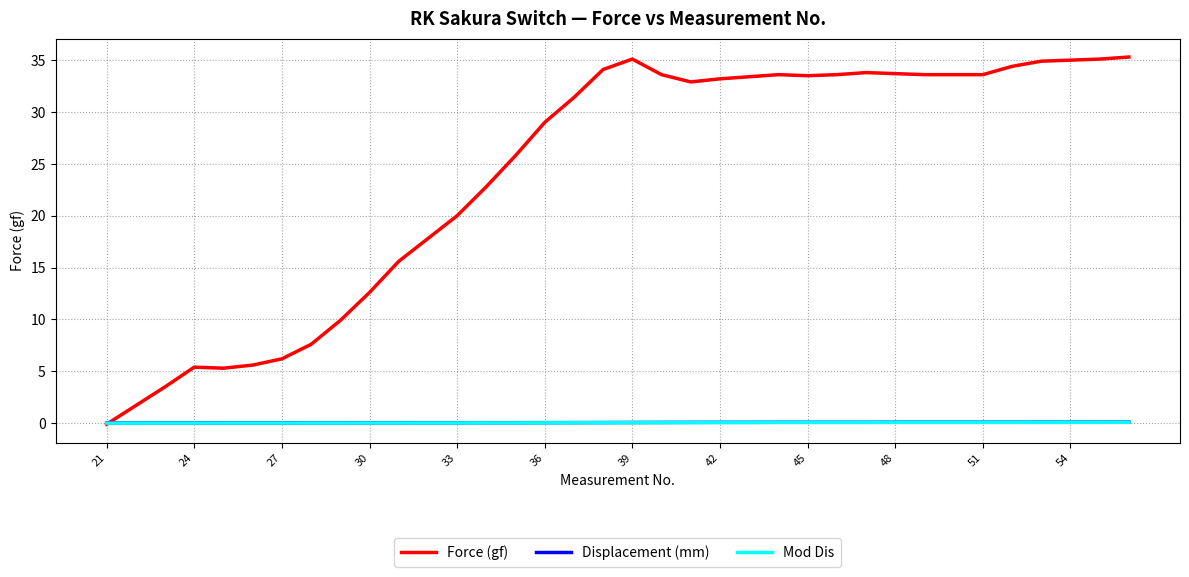

What is the greatest value displayed?

35.3